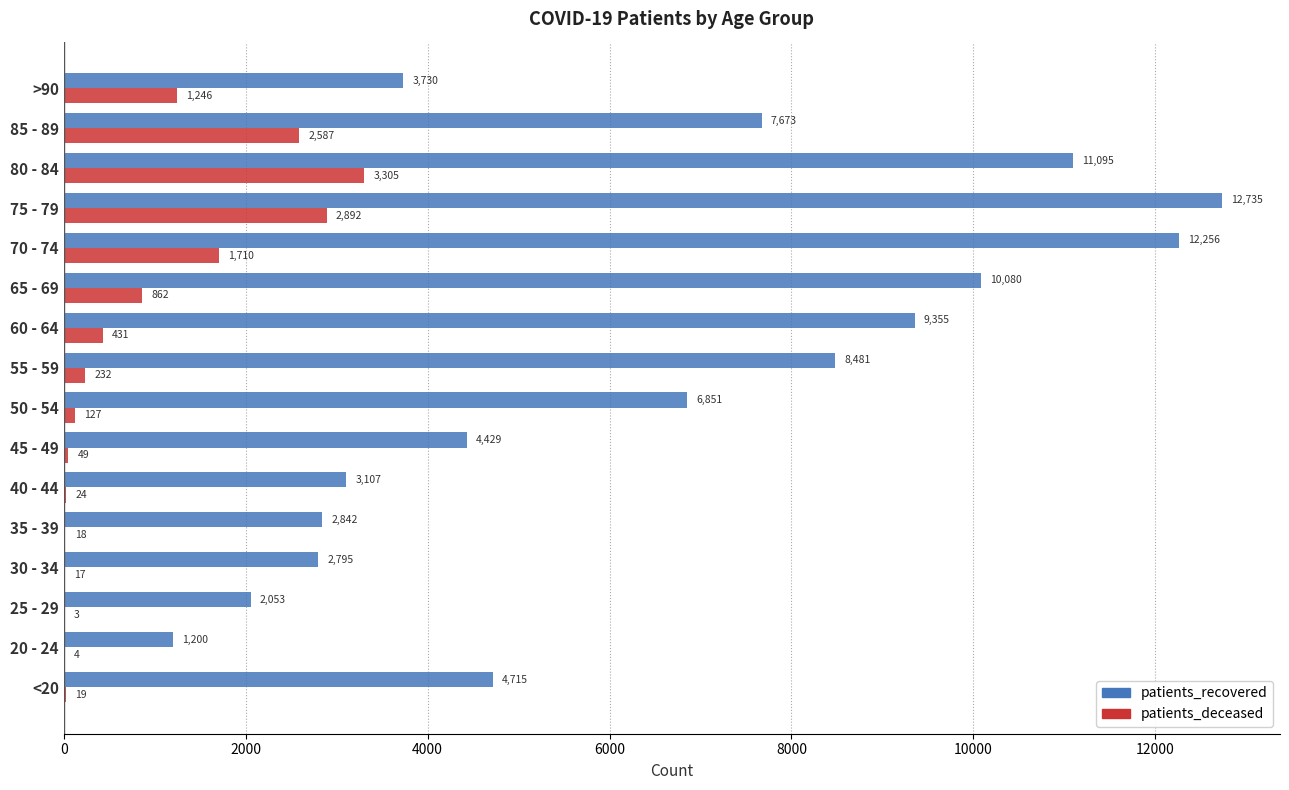

The value of patients_recovered at 40 - 44 is 4126. True or false?

False